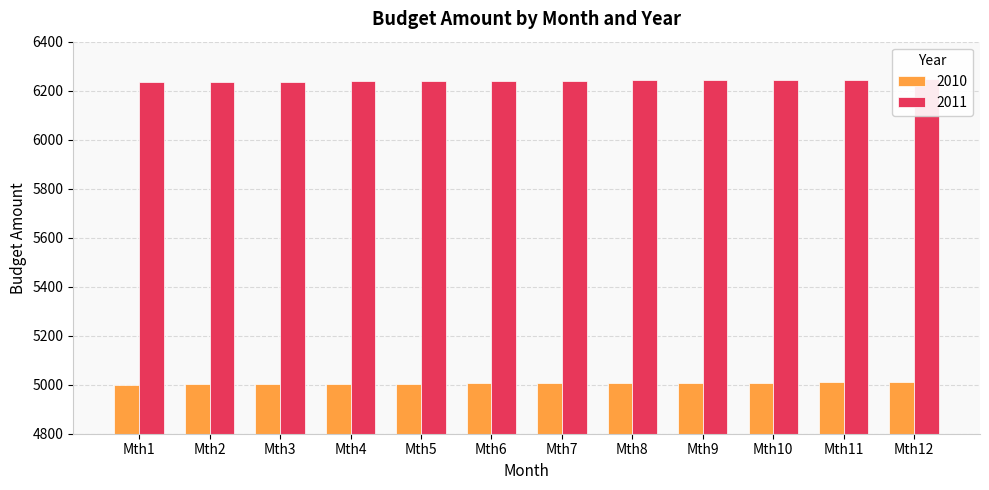

What is the spread (max minus min) of values at Mth10?

1235